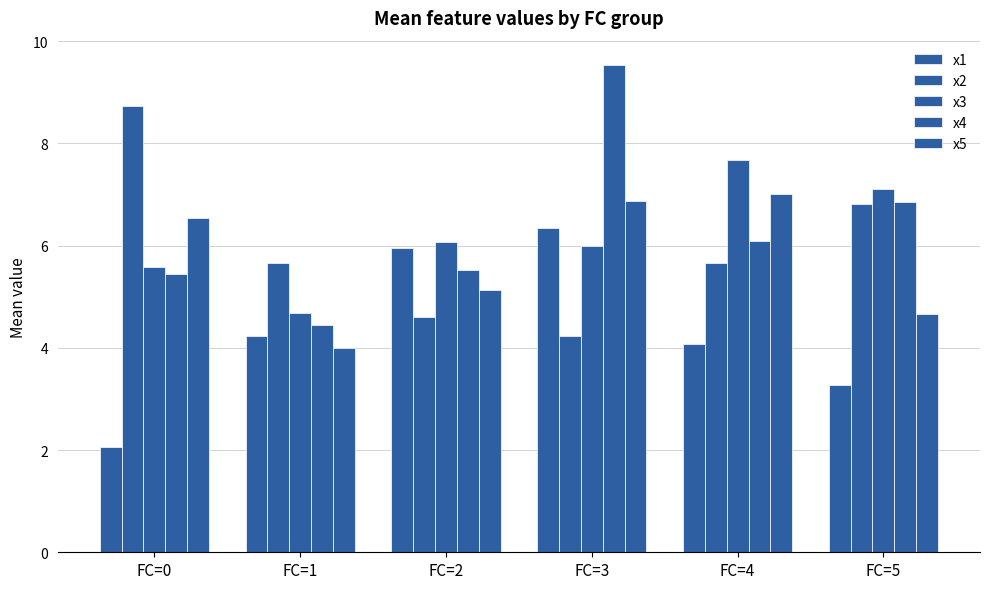

At which label is x3 closest to 6?

FC=3